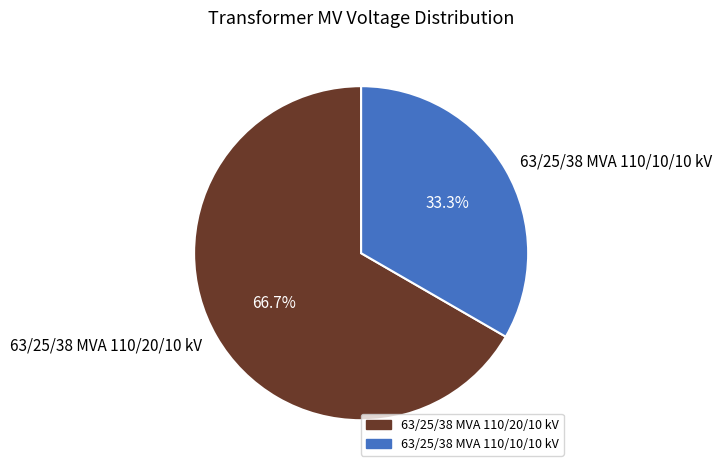

Which has a higher value, 63/25/38 MVA 110/20/10 kV or 63/25/38 MVA 110/10/10 kV?

63/25/38 MVA 110/20/10 kV